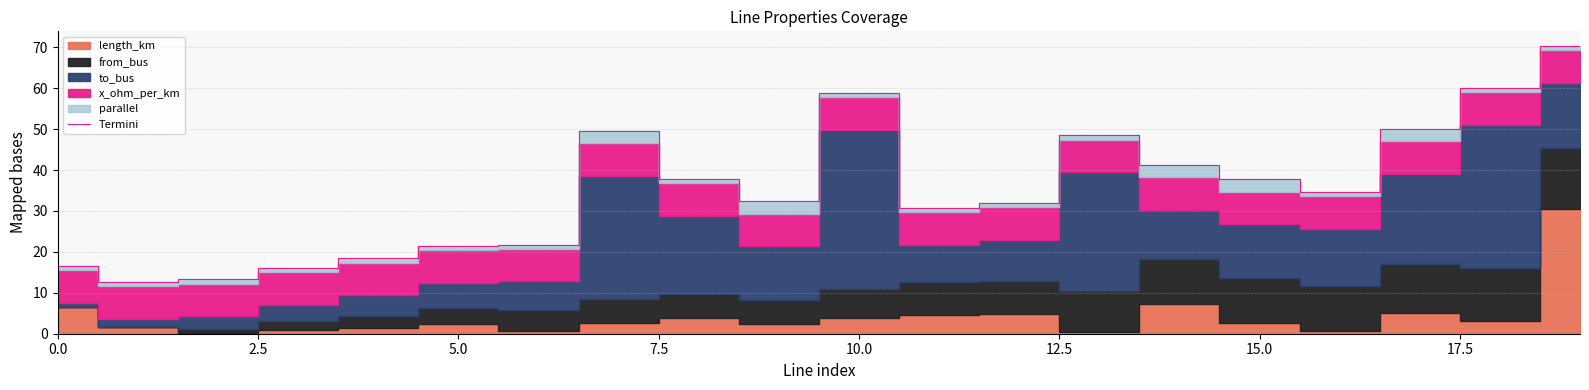

What is the sum of all values?

703.5